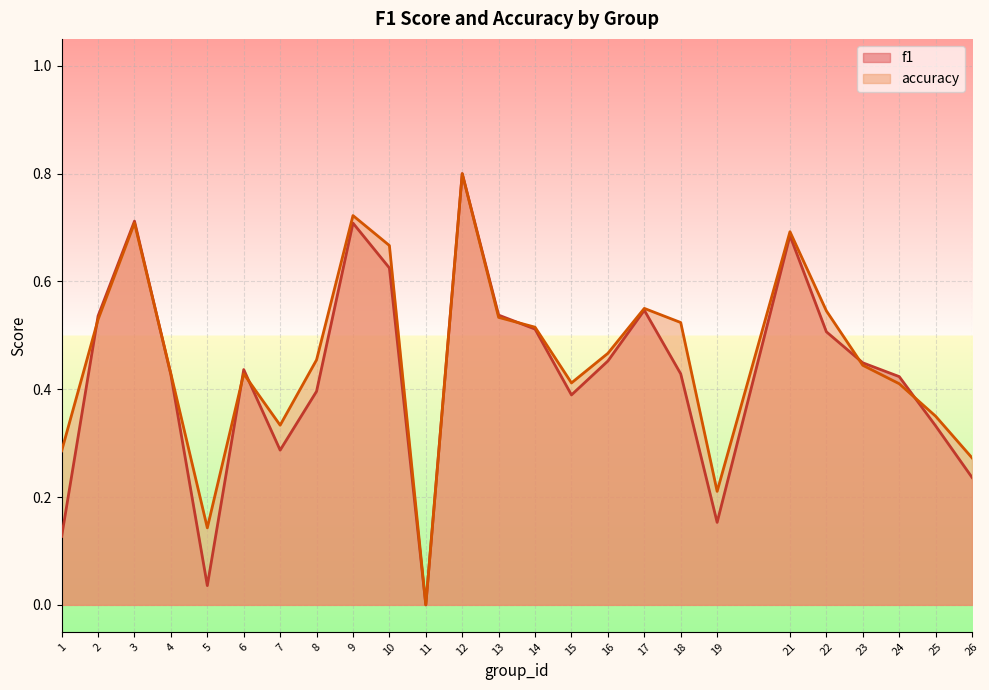

What is the maximum value shown in the chart?

0.8